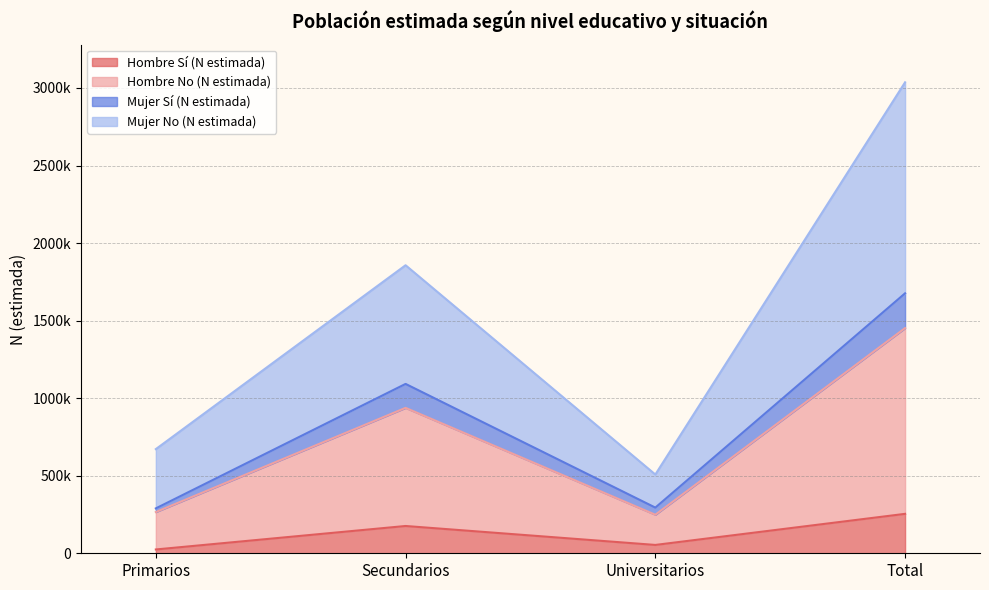

Where does the Hombre No (N estimada) series first go above 937542?

Total